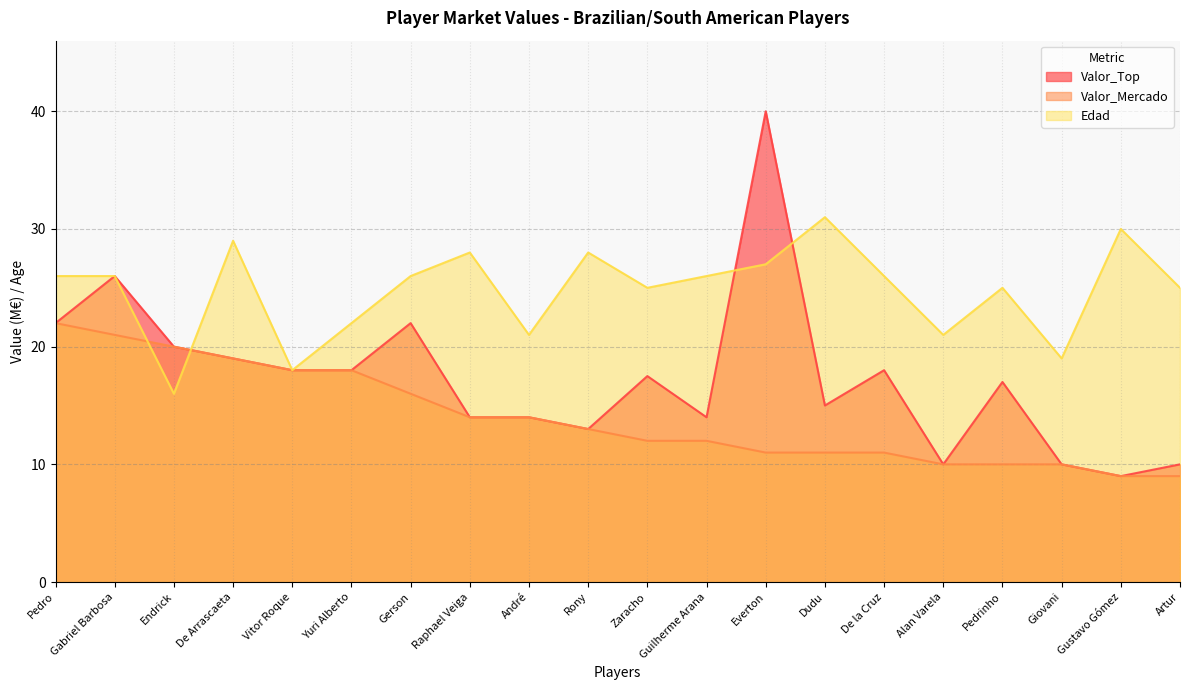

Between Endrick and De Arrascaeta, which series saw the biggest shift?

Edad